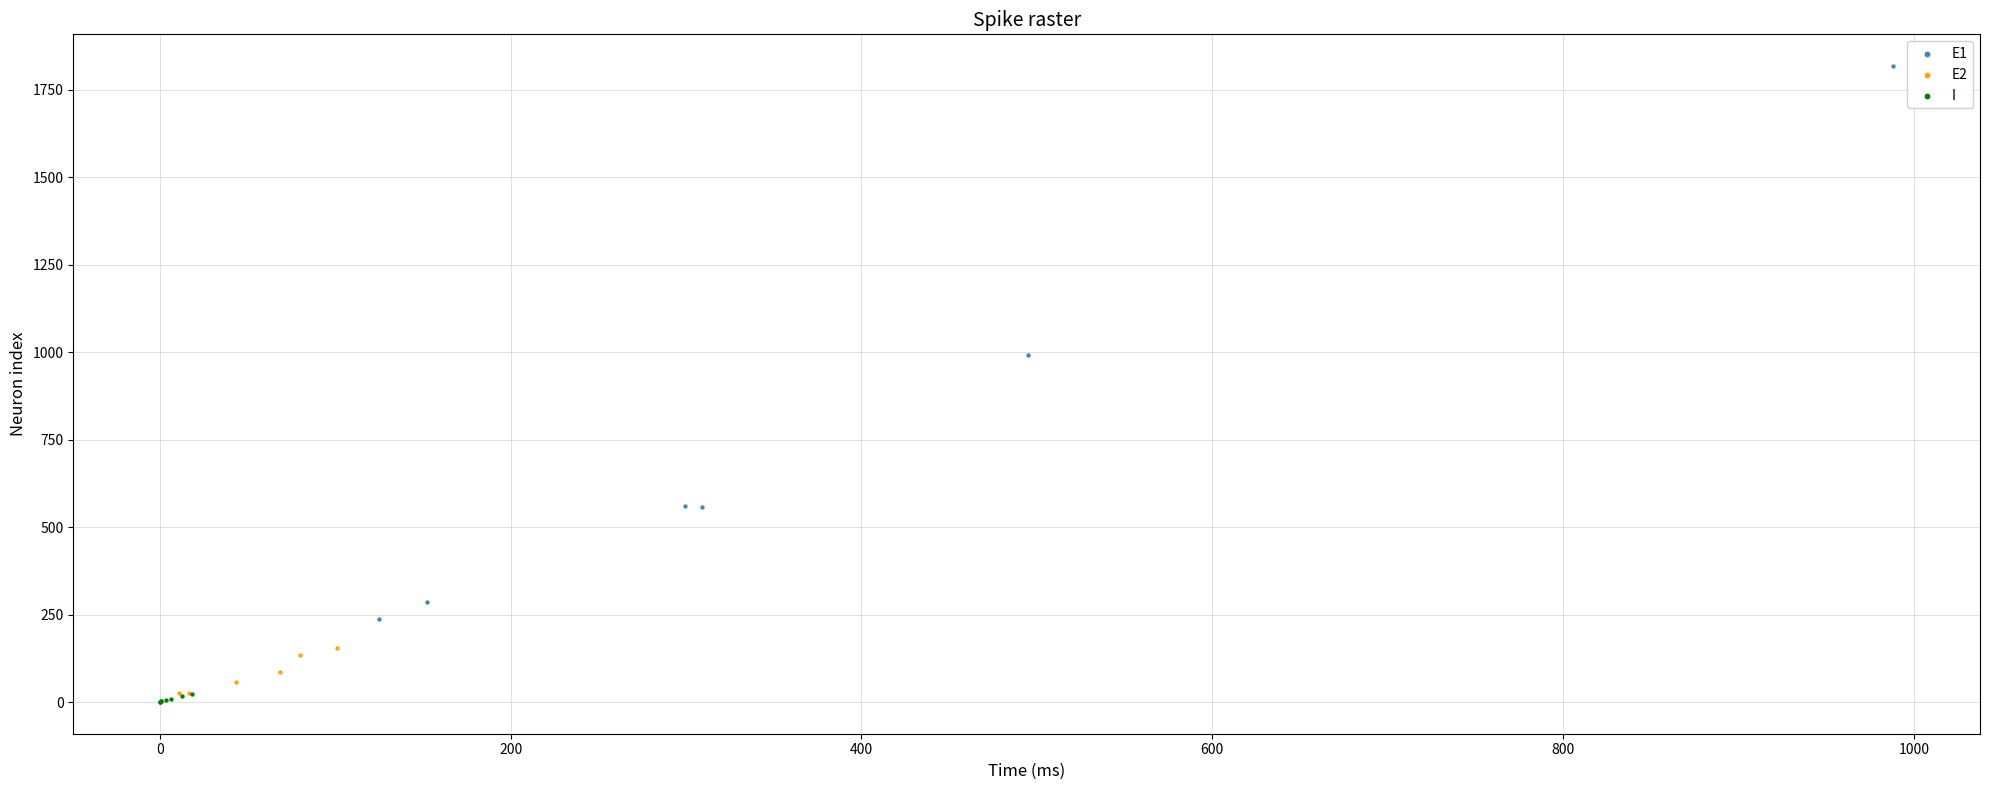

Which series contains the highest Y value?

E1